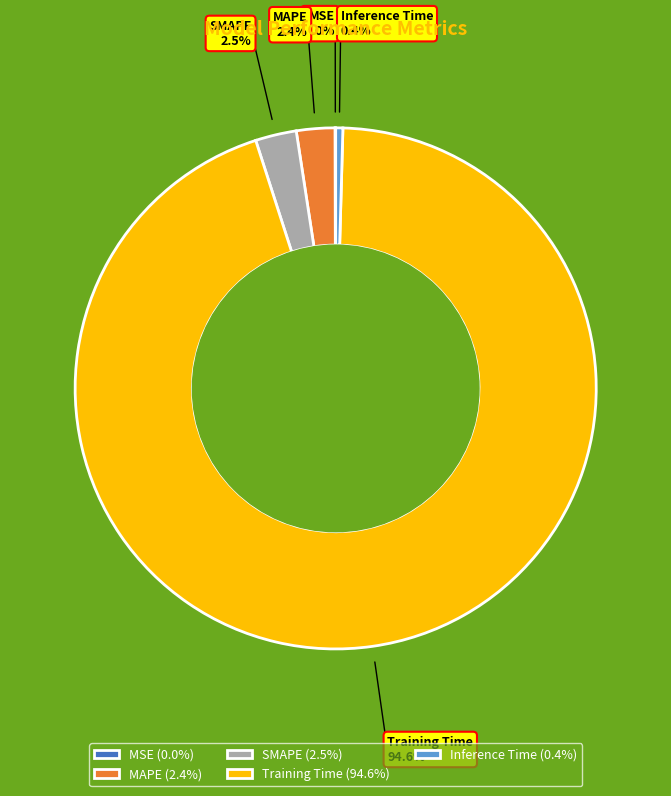

Which has a higher value, Training Time or MAPE?

Training Time